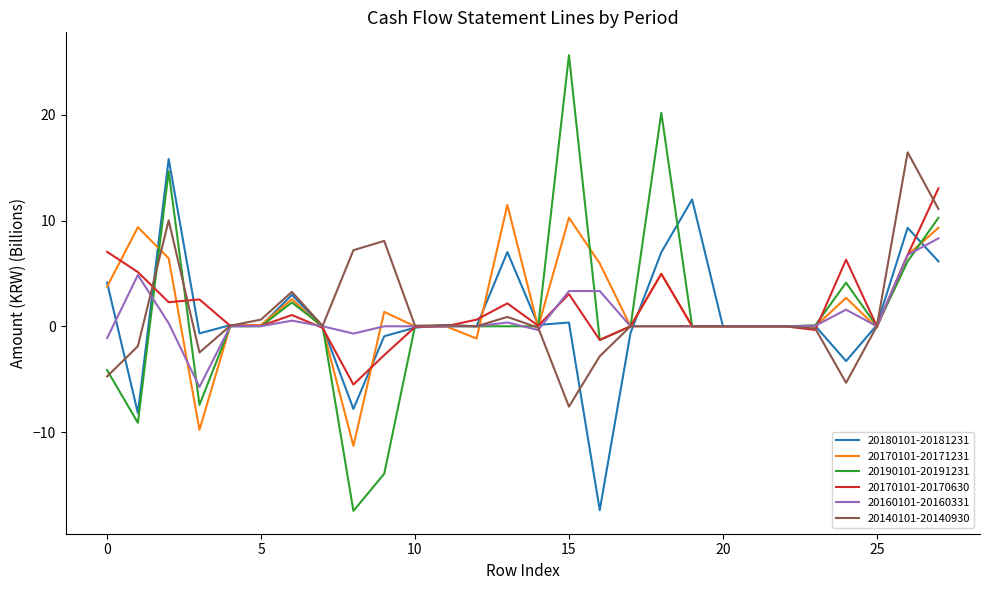

Which series has the largest range (max minus min)?

20190101-20191231